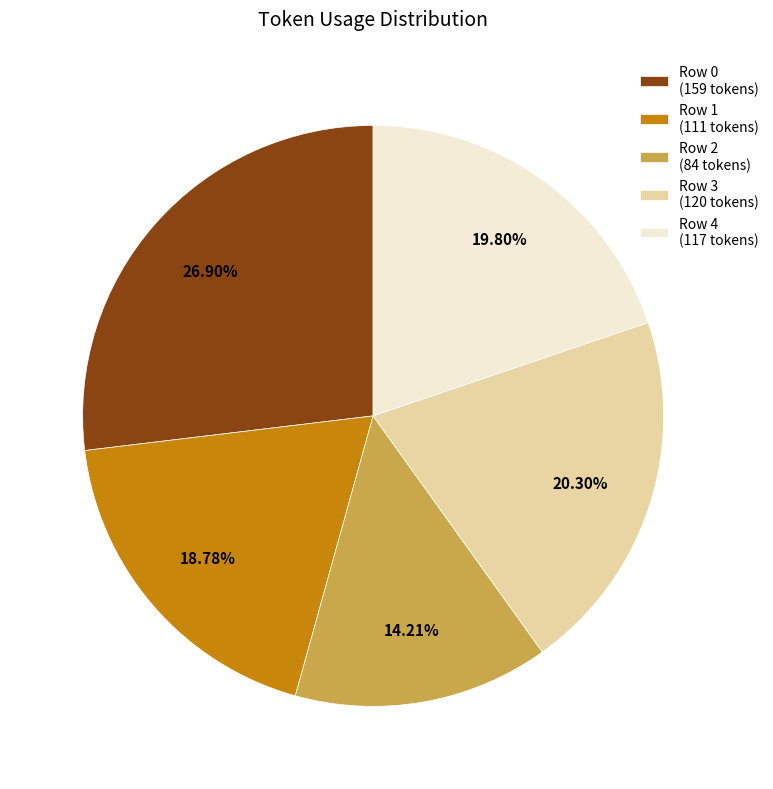

How many segments does this pie chart have?

5